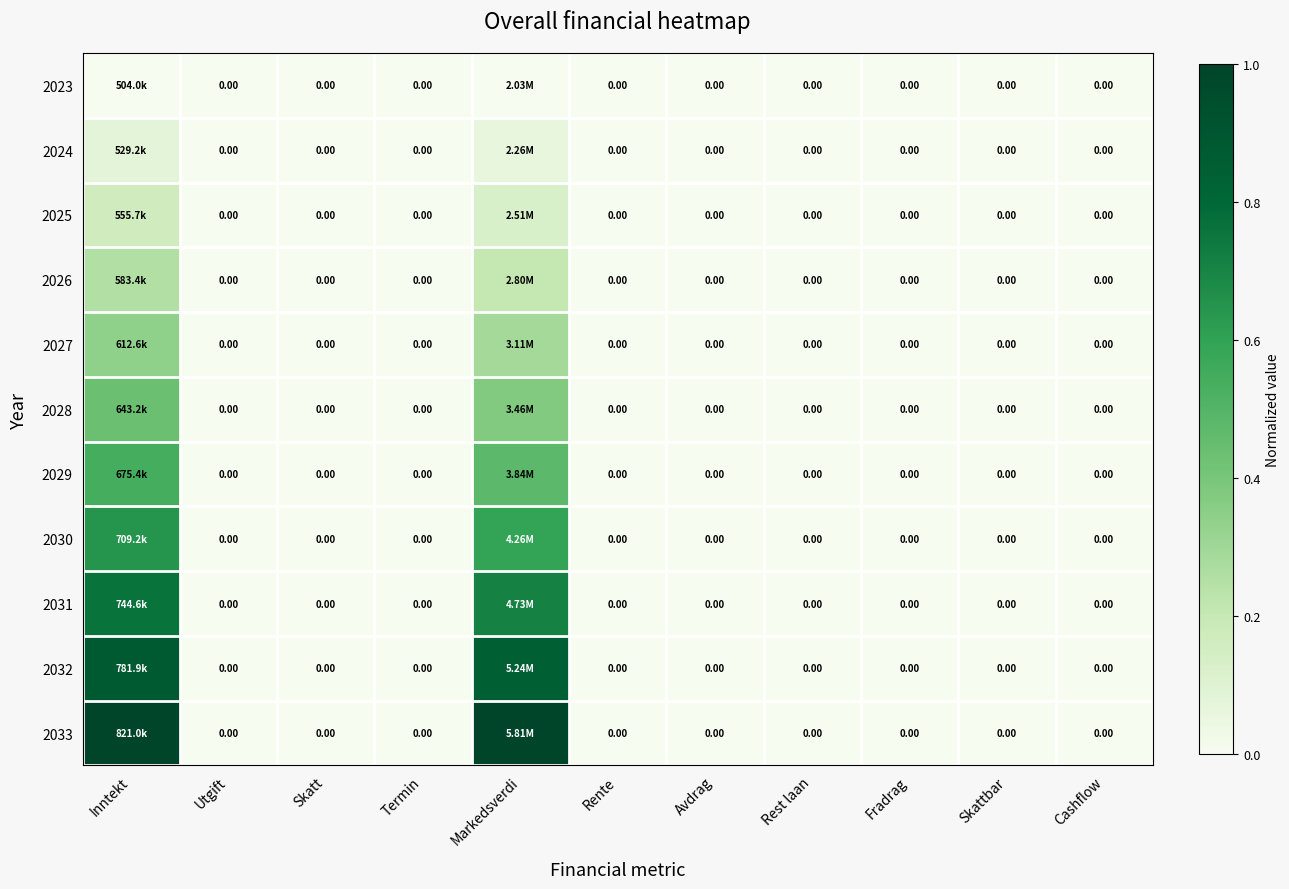

Is it true that 2025 equals 0.0 at Avdrag?

True